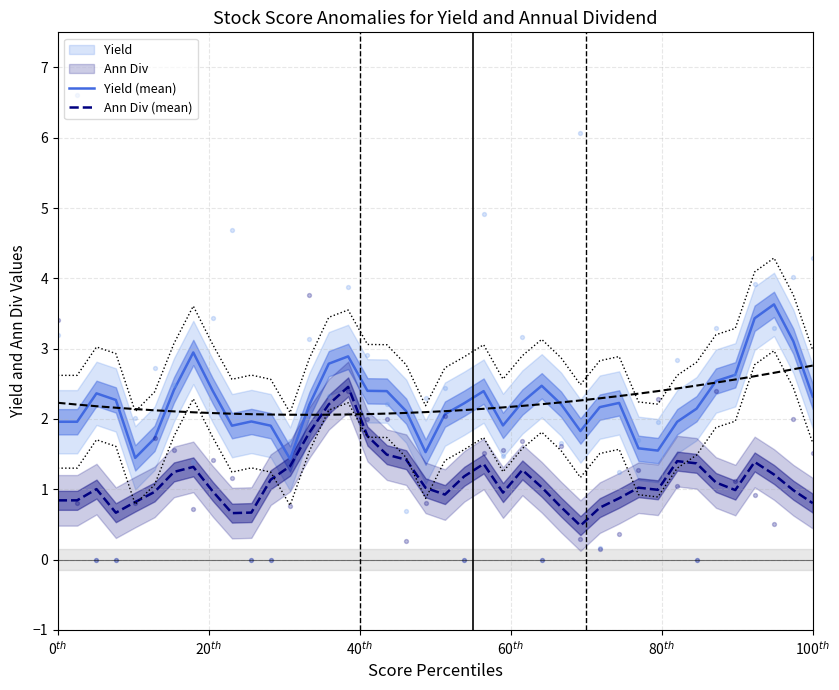

Which series has the largest Y range (max minus min)?

Yield (mean)